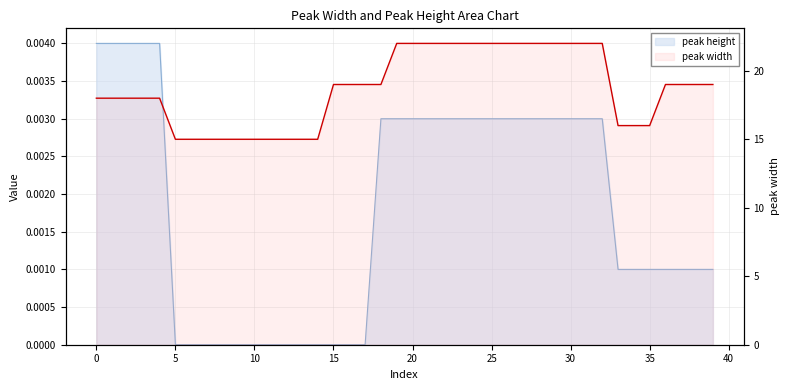

What are all the series names shown in the legend?

peak height, peak width